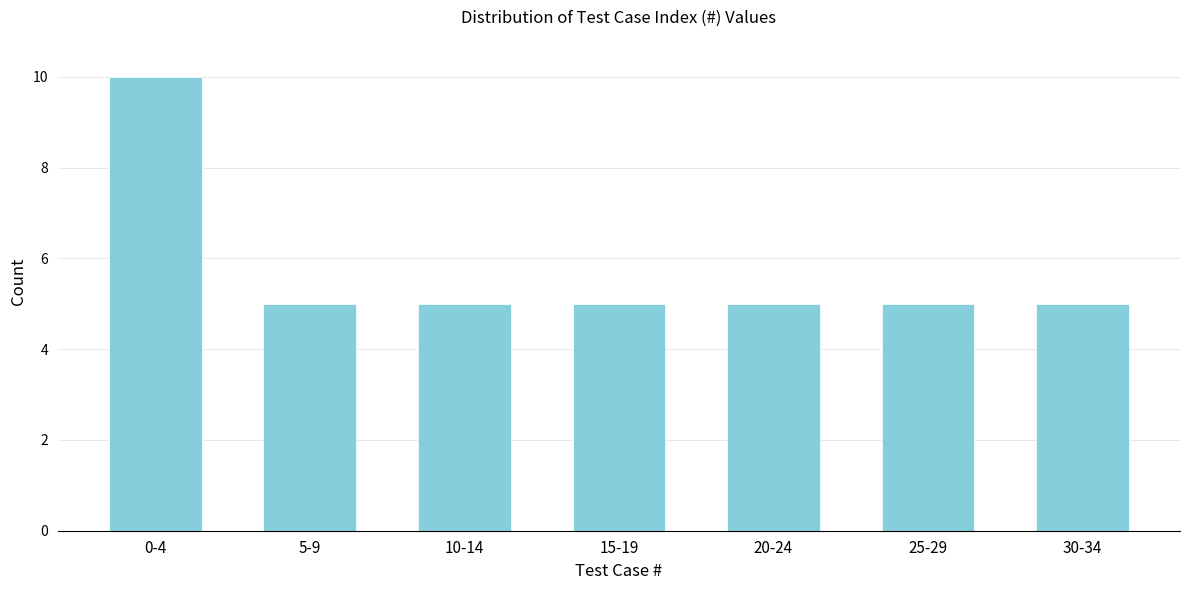

Reading left to right, extract all data points from this chart.

0-4=10	5-9=5	10-14=5	15-19=5	20-24=5	25-29=5	30-34=5